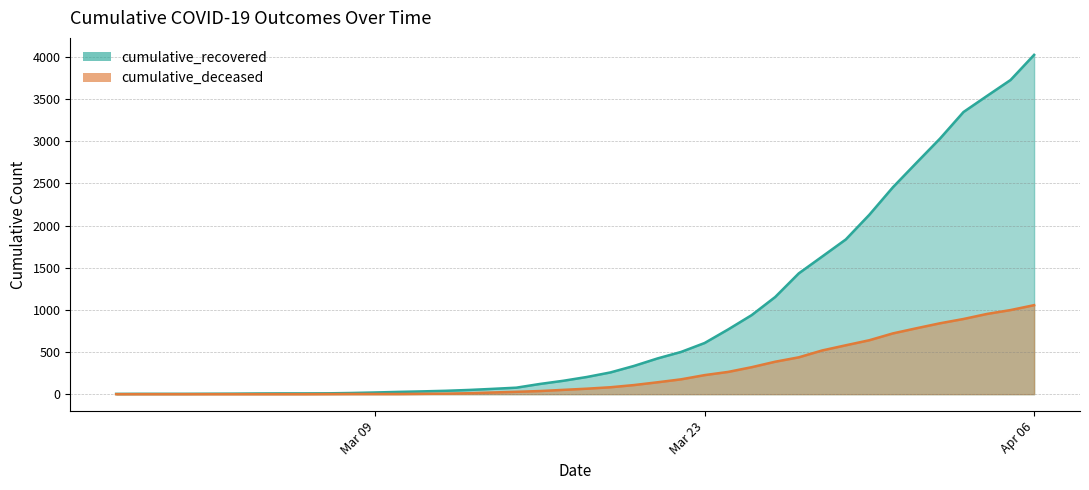

What is the label of the 27th point from the left?

2020-03-24